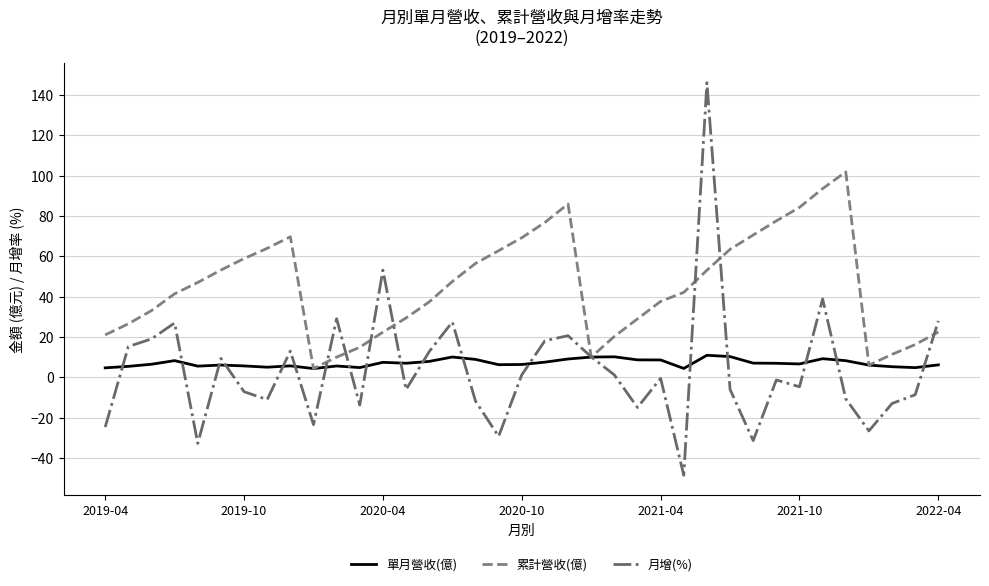

Which series has the widest spread of values?

月增(%)